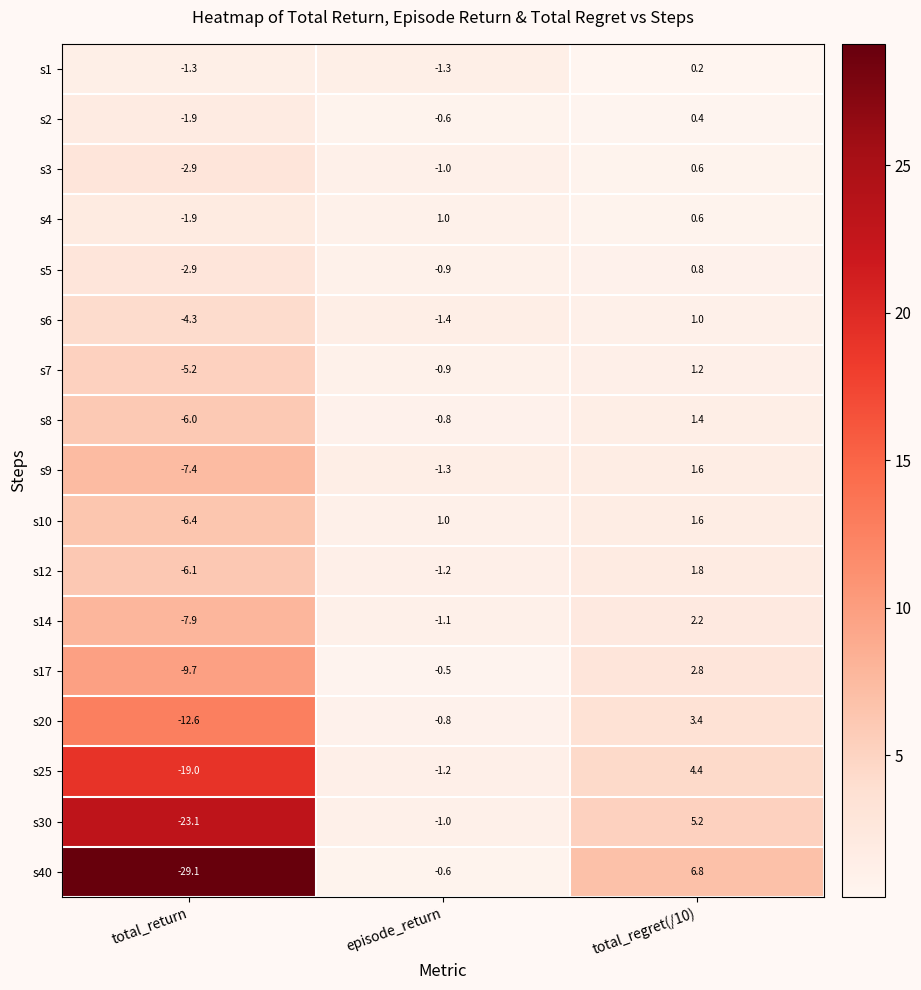

What is the total value across all series at total_regret(/10)?

36.0